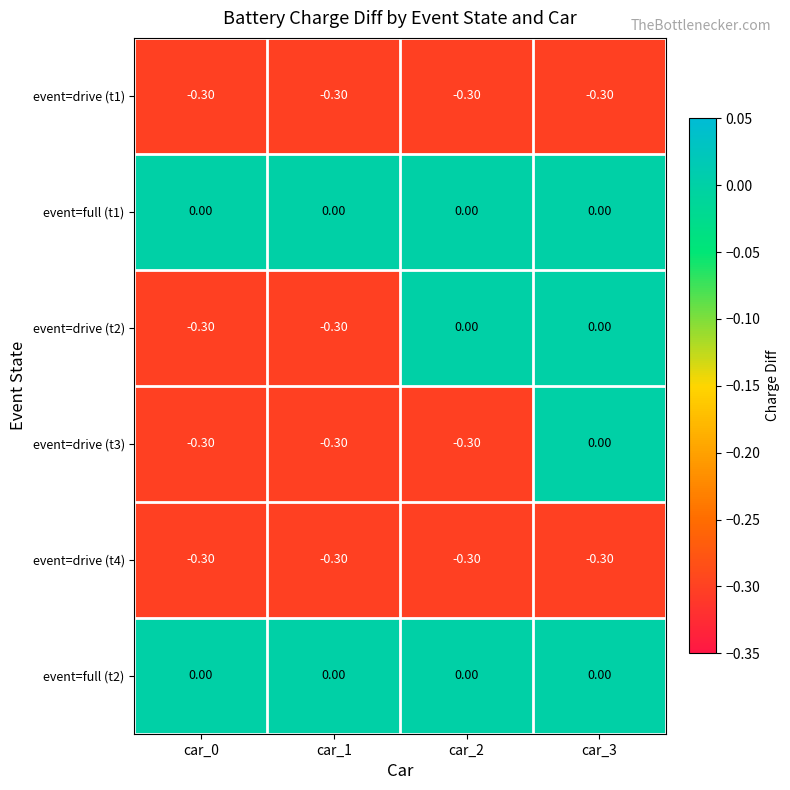

At which category is the sum across all series the highest?

car_3